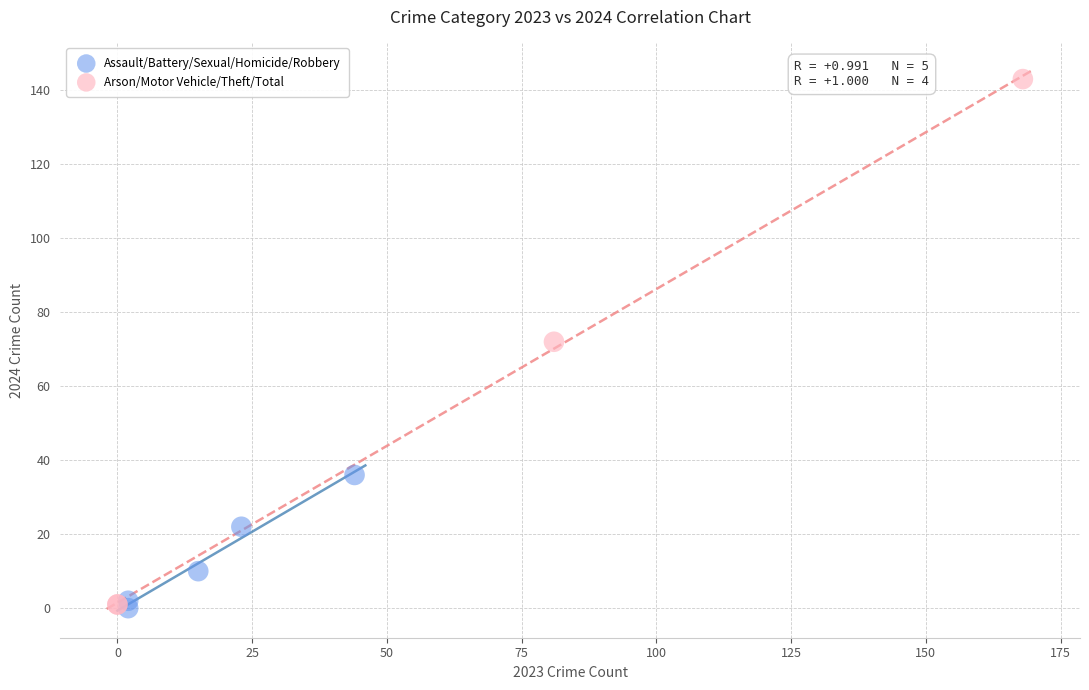

Which series has the widest spread of Y values?

Arson/Motor Vehicle/Theft/Total